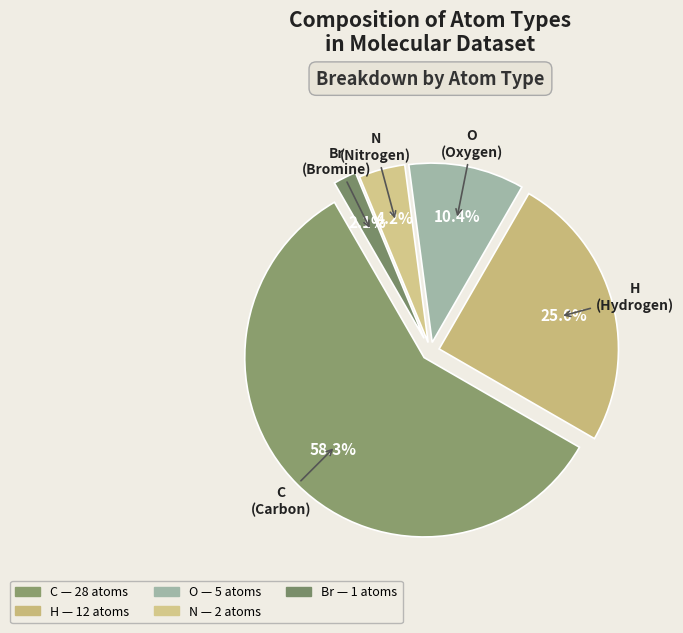

Approximately how many times larger is the value at N compared to Br?

2.0